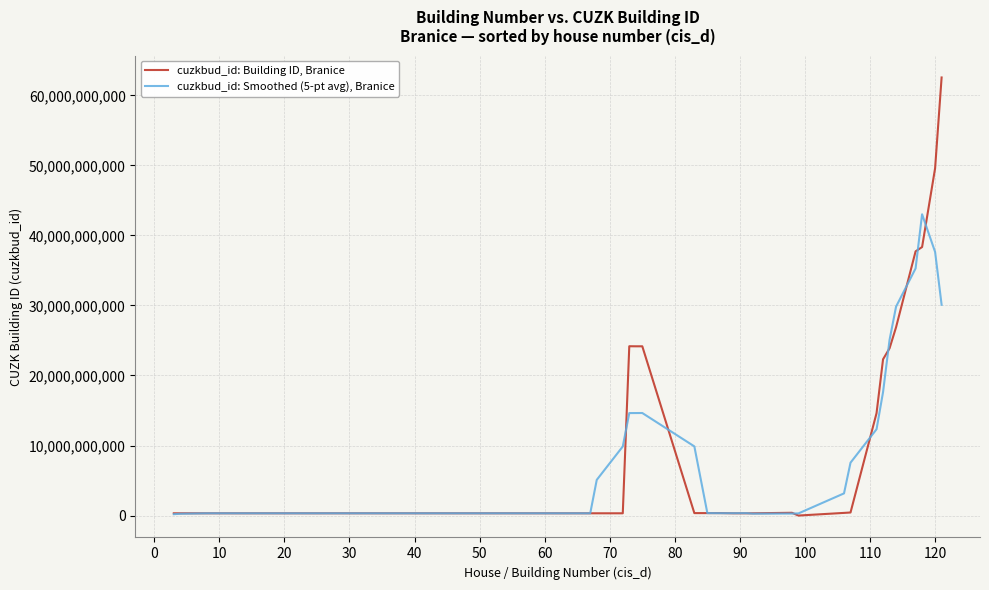

After their last crossing, which series has the higher values: cuzkbud_id: Smoothed (5-pt avg), Branice or cuzkbud_id: Building ID, Branice?

cuzkbud_id: Building ID, Branice